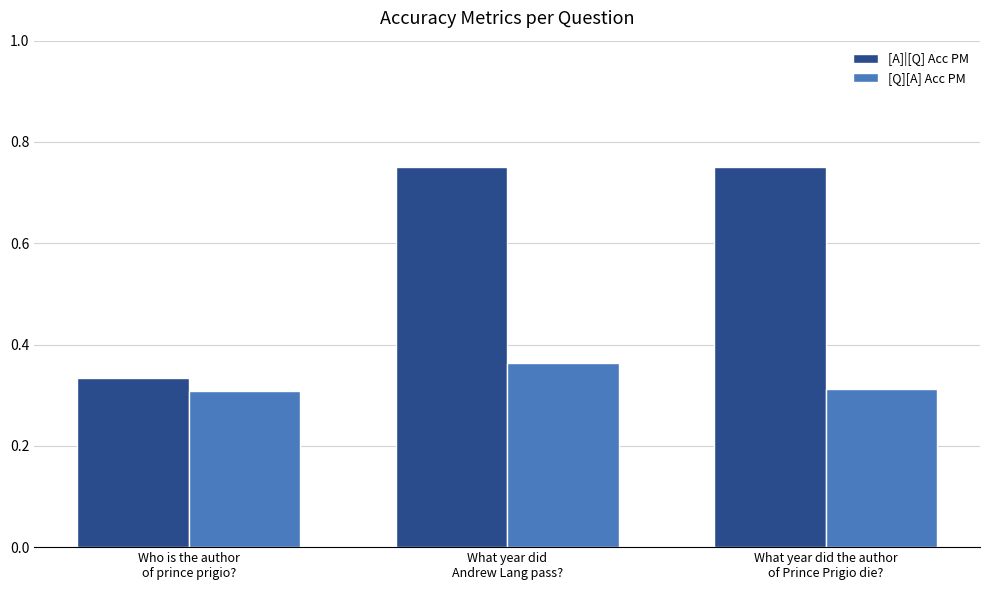

What is the label of the 3rd bar from the left?

What year did the author
of Prince Prigio die?